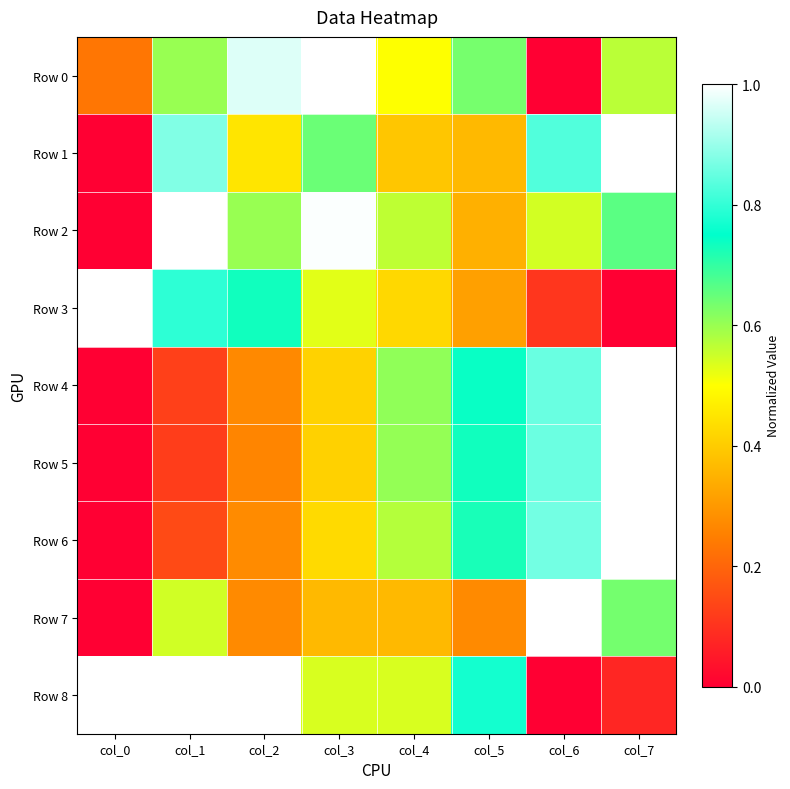

Rank the series by their maximum value, from highest to lowest.

Row 0, Row 1, Row 2, Row 3, Row 4, Row 5, Row 6, Row 7, Row 8